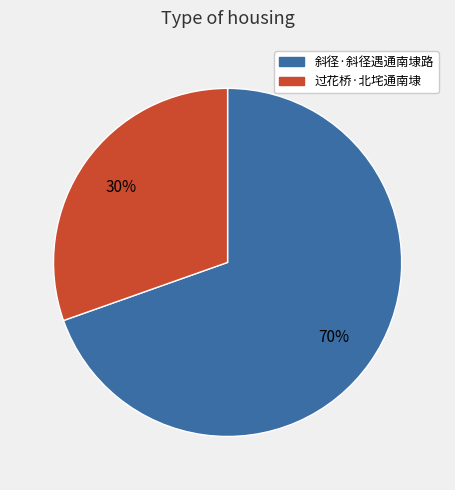

Is it true that 斜径·斜径遇通南埭路 is 81% of the pie?

False